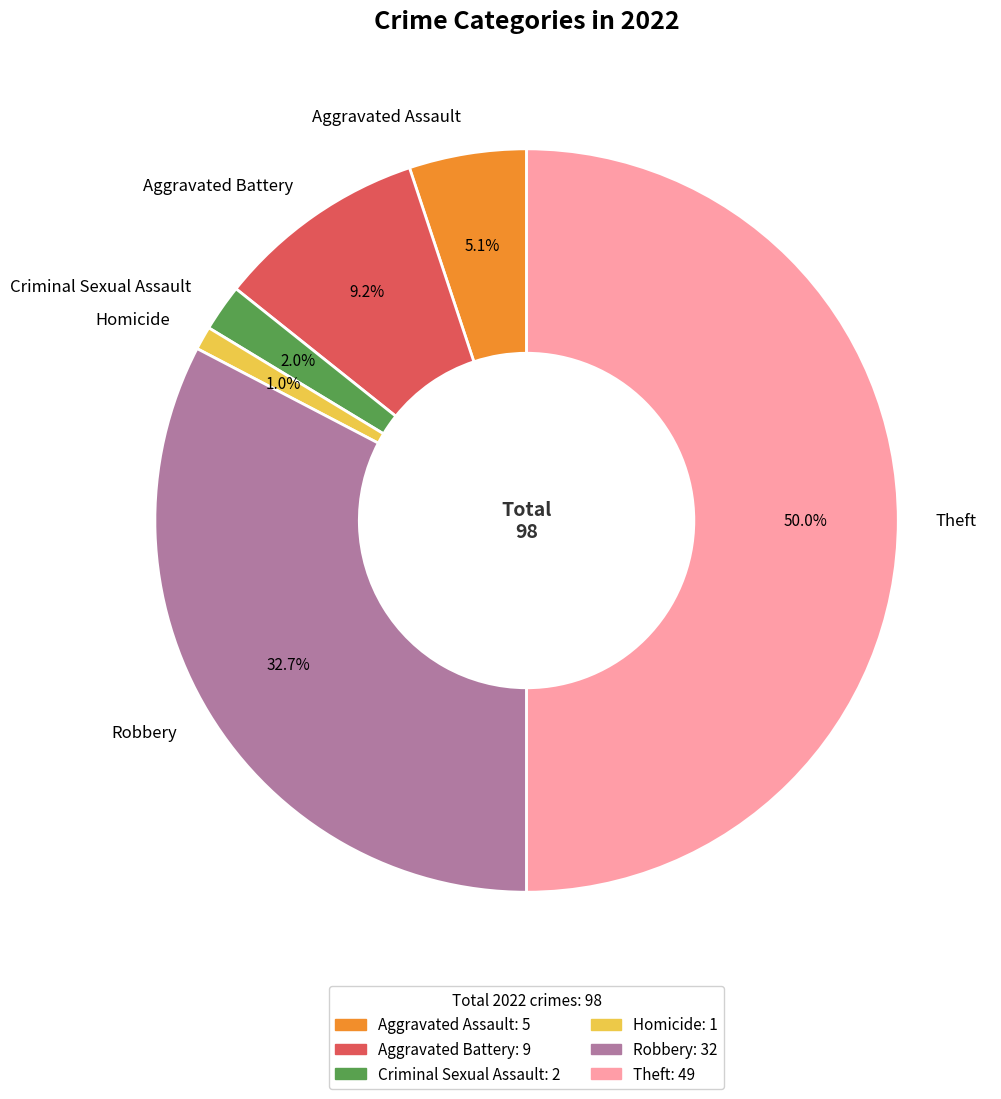

To the nearest percent, what is the difference between the largest and smallest slice percentages?

49%